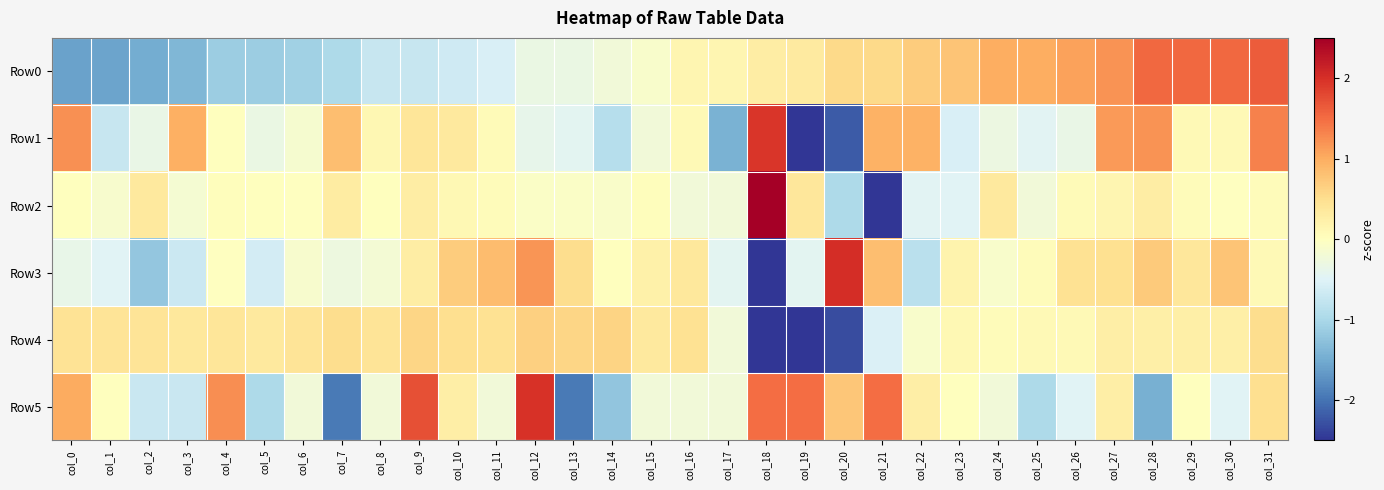

What is the spread (max minus min) of values at col_6?

1.5